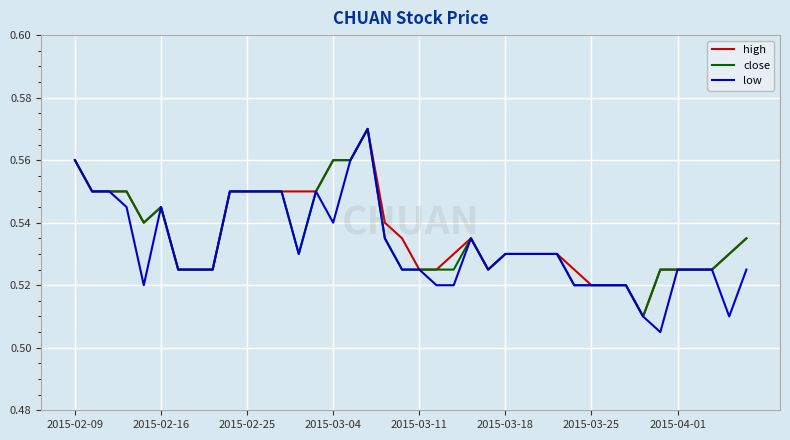

Which series has the widest spread of values?

low